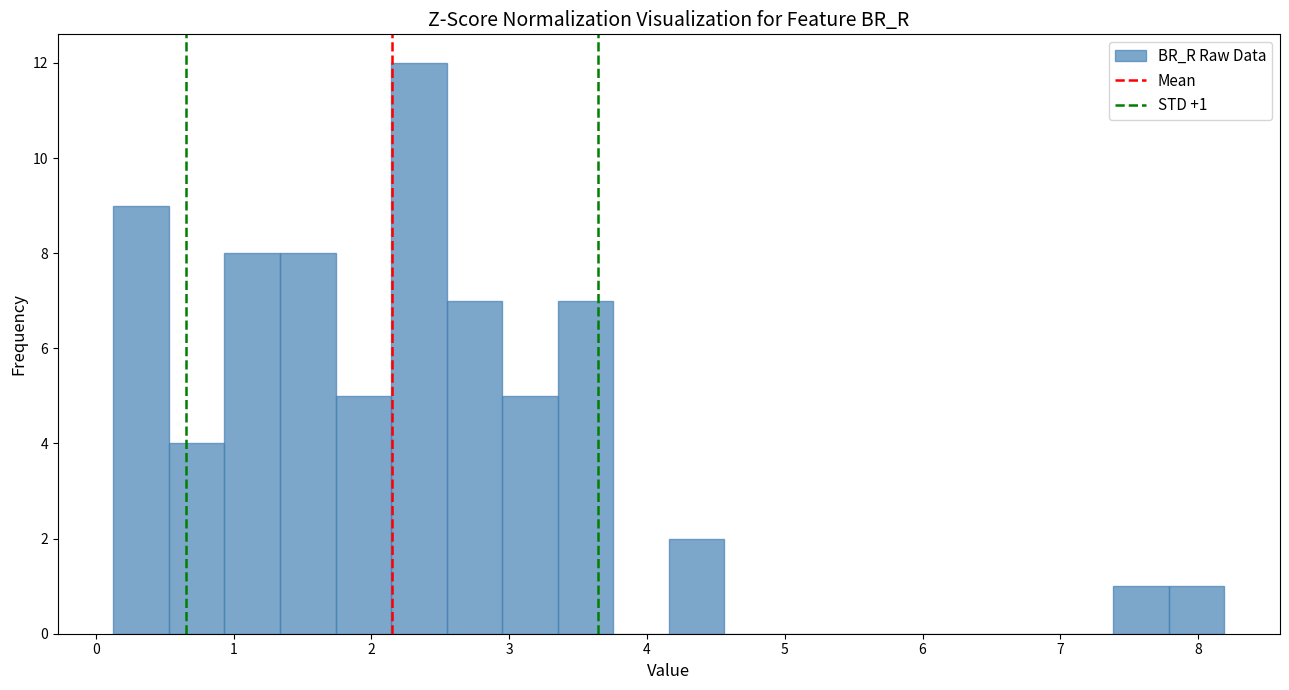

Which range on the x-axis has the tallest bar?

2.1 to 2.5